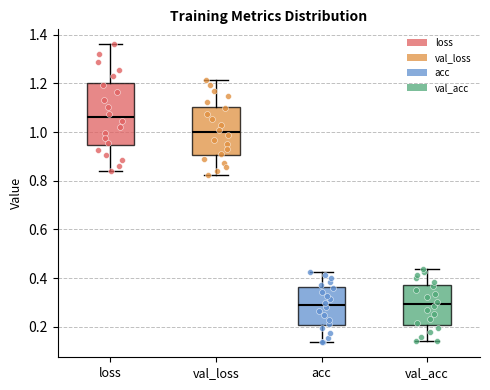

Where does the lower whisker of the box for val_acc end on the y-axis? The values are not printed on the chart, so give them approximately, as read against the axis.

0.14